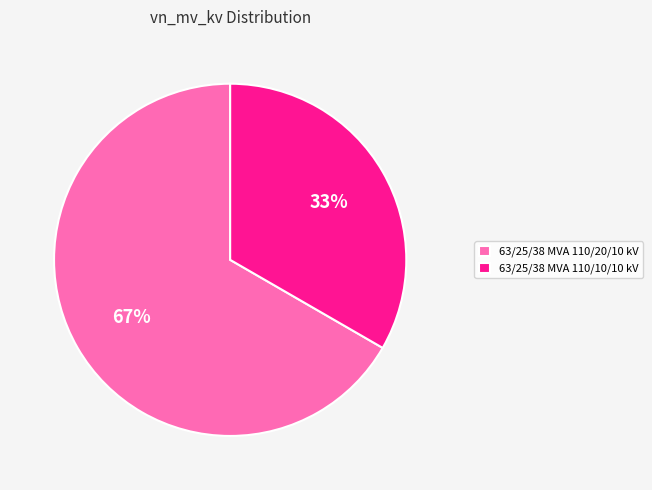

To the nearest percent, what is the average slice percentage?

50%